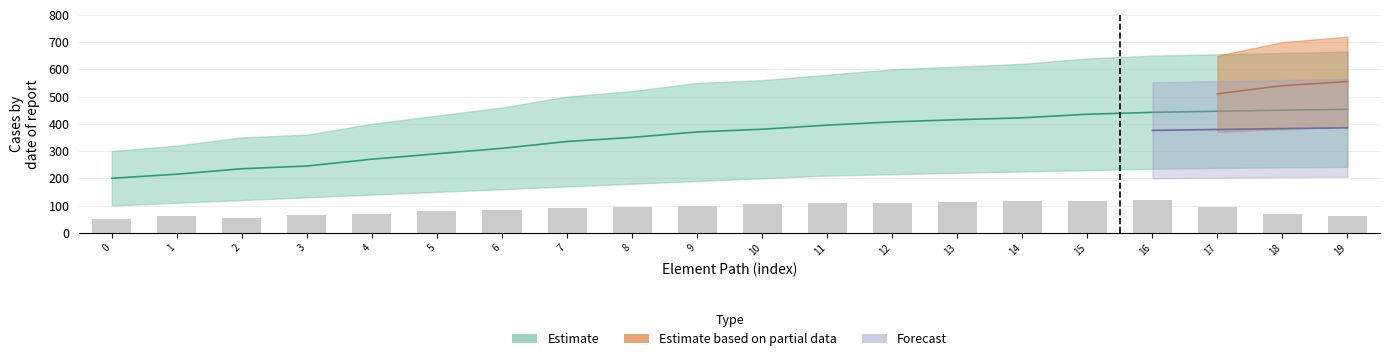

What is the ratio of the value at 16 to the value at 1?

2.0